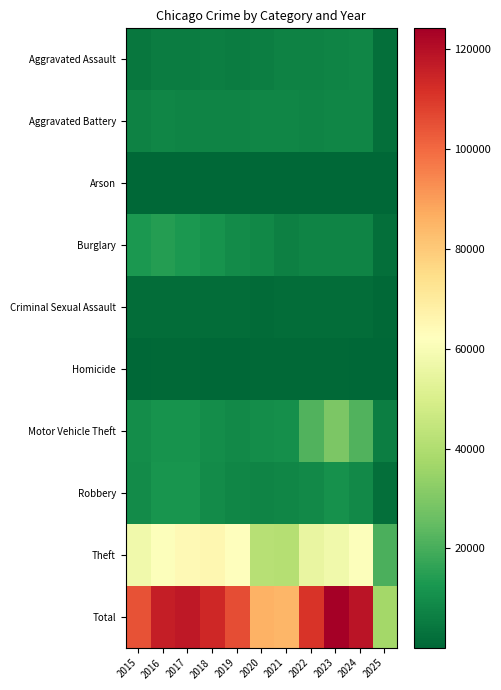

Rank the series at 2022 from highest to lowest value.

Total, Theft, Motor Vehicle Theft, Robbery, Burglary, Aggravated Battery, Aggravated Assault, Criminal Sexual Assault, Homicide, Arson